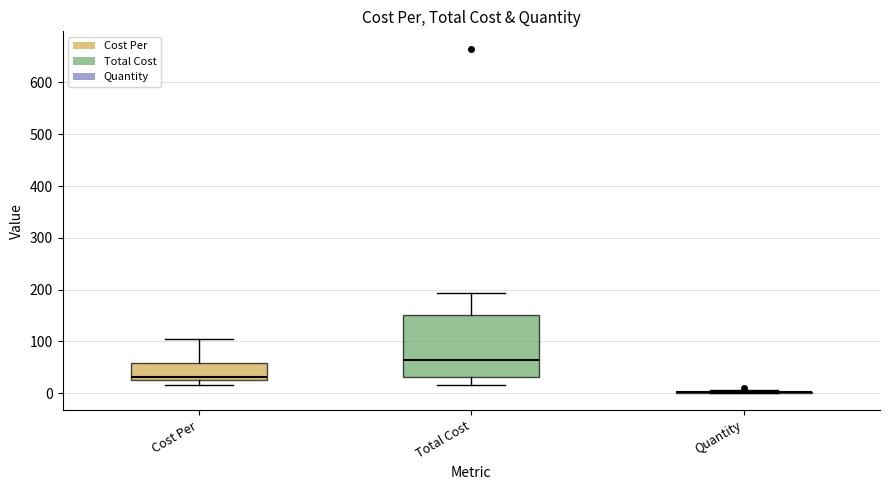

Reading left to right, read every box against the y-axis: the position of its median line, the range the box covers, and the ends of its whiskers. The values are not printed on the chart, so give them approximately, as read against the axis.

Cost Per: median 30 (just above the box's lower edge), box 30 to 60, whiskers 10 to 100
Total Cost: median 60, box 30 to 150, whiskers 10 to 190
Quantity: box collapsed to a line at 0, whiskers 0 to 10